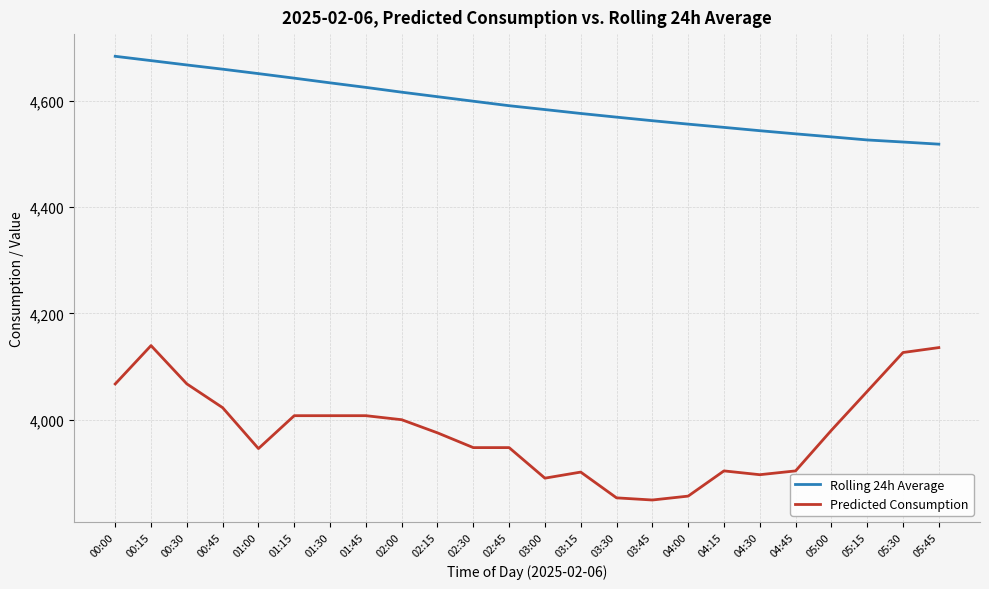

Is this an area chart (filled region under the line)?

No